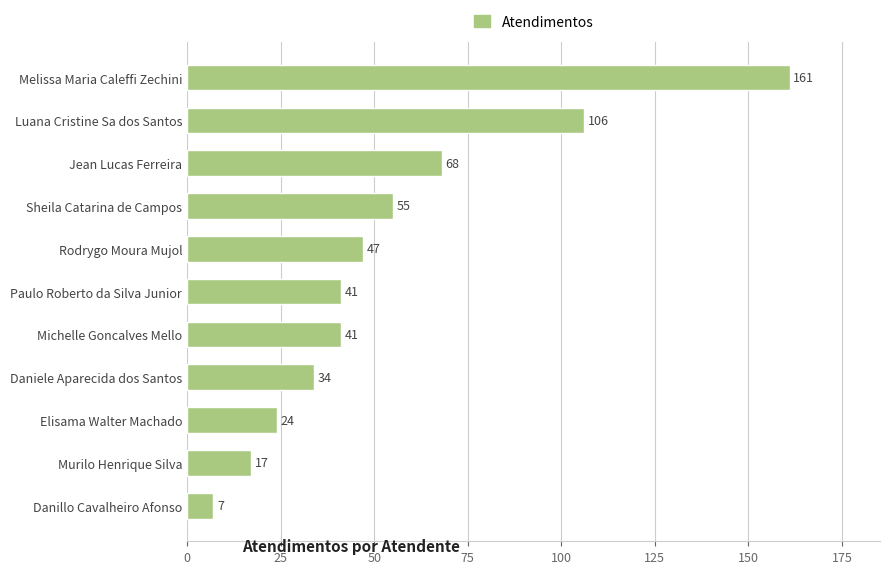

What value does the data have at Melissa Maria Caleffi Zechini?

161